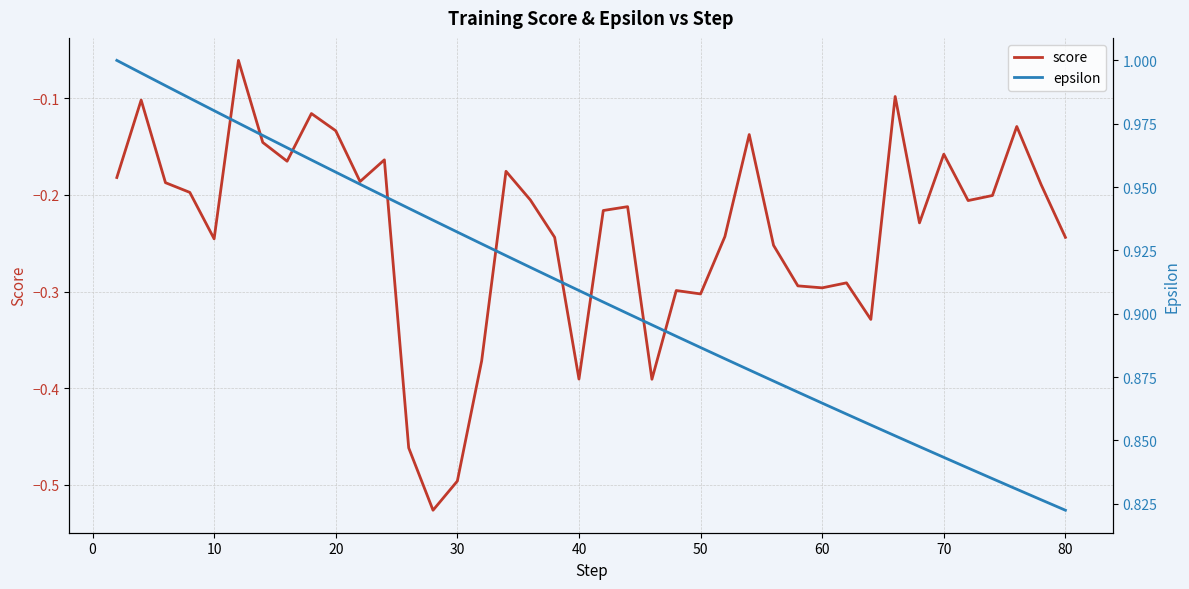

The score series shows -0.1 at 70. True or false?

False